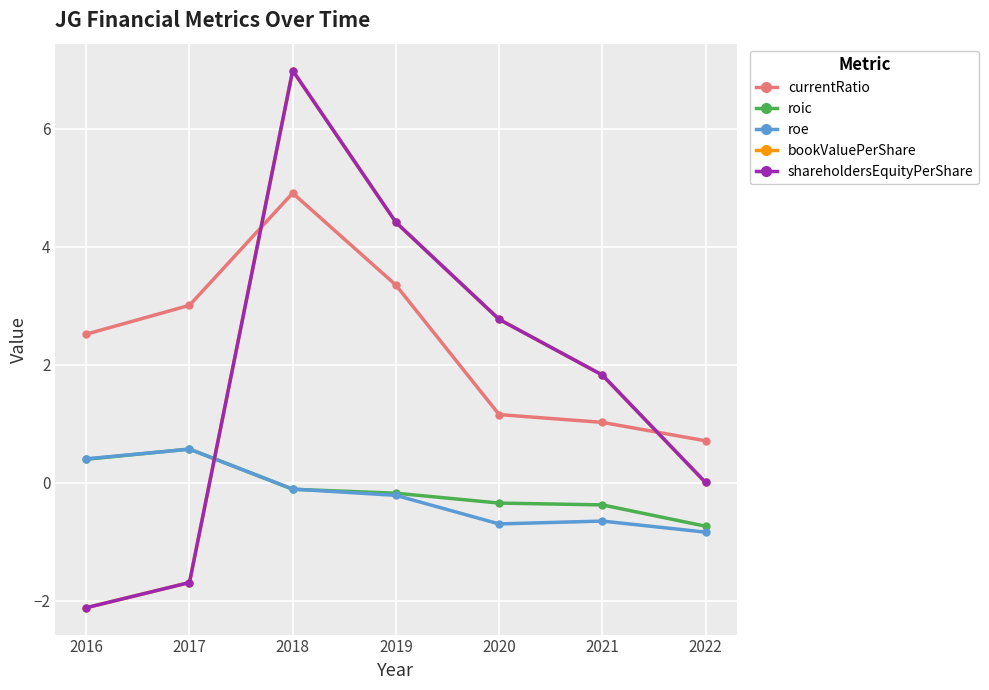

What is the average value of the currentRatio series?

2.4